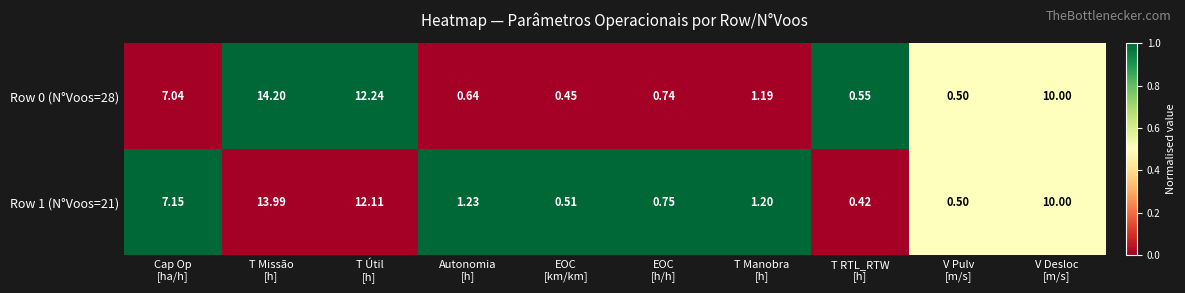

How many series are shown in this chart?

2